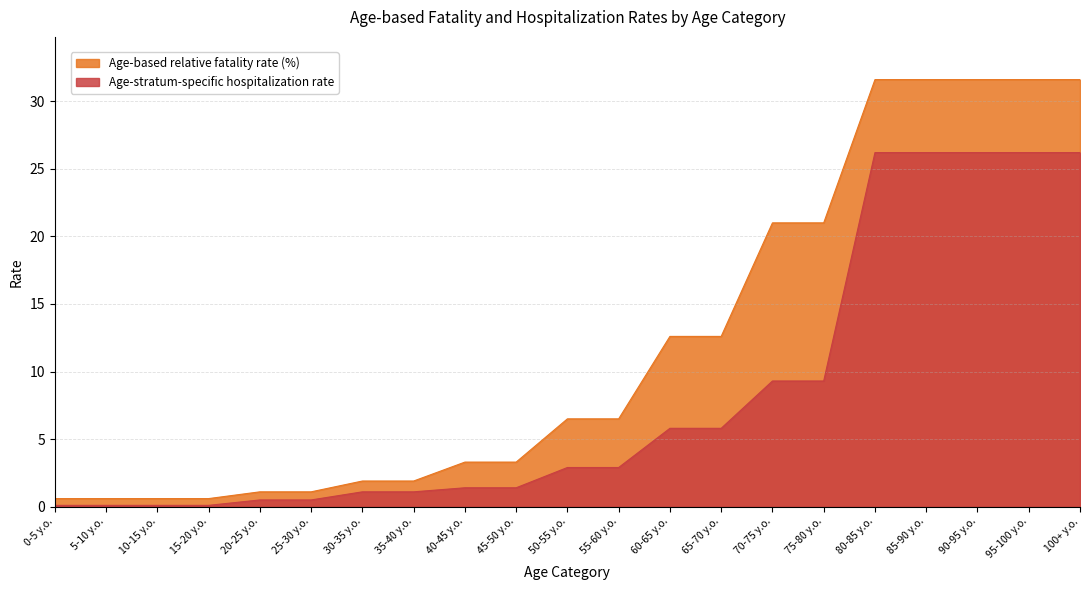

What is the highest value of the Age-stratum-specific hospitalization rate series?

26.2